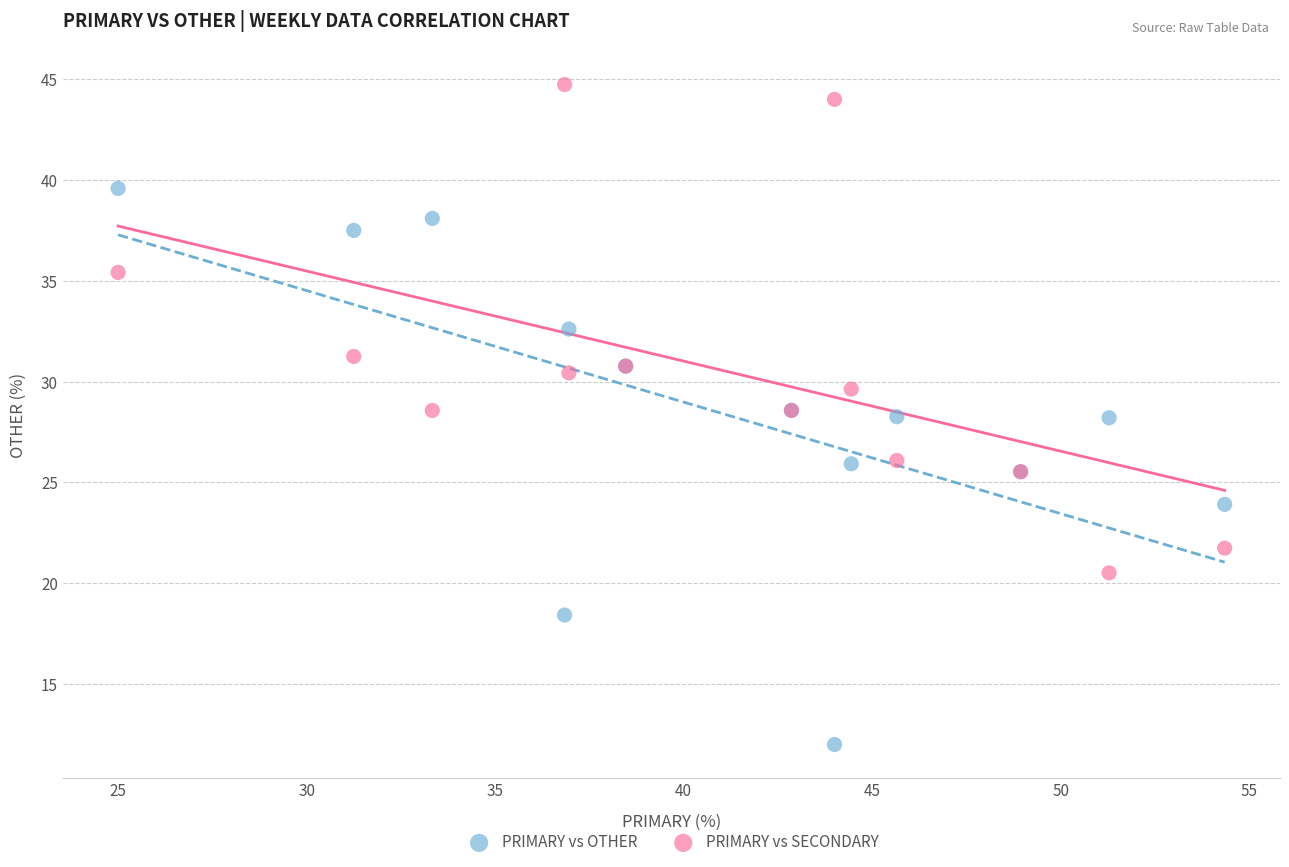

Which series contains the lowest Y value?

PRIMARY vs OTHER